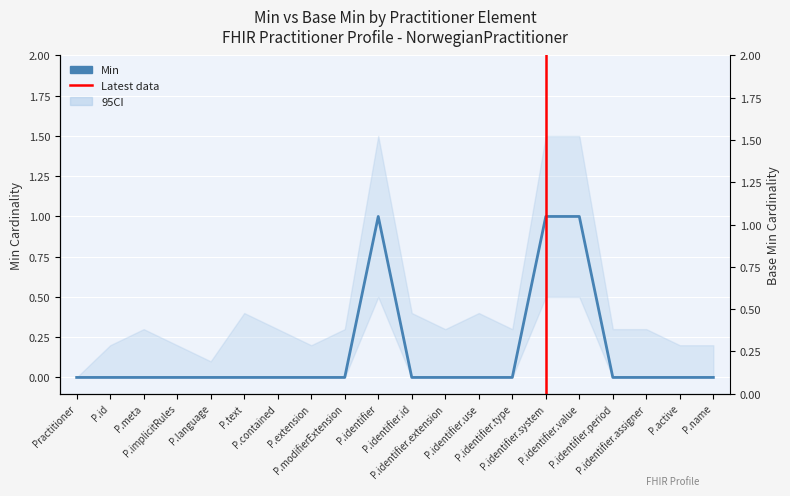

What is the difference between the second highest and minimum values?

1